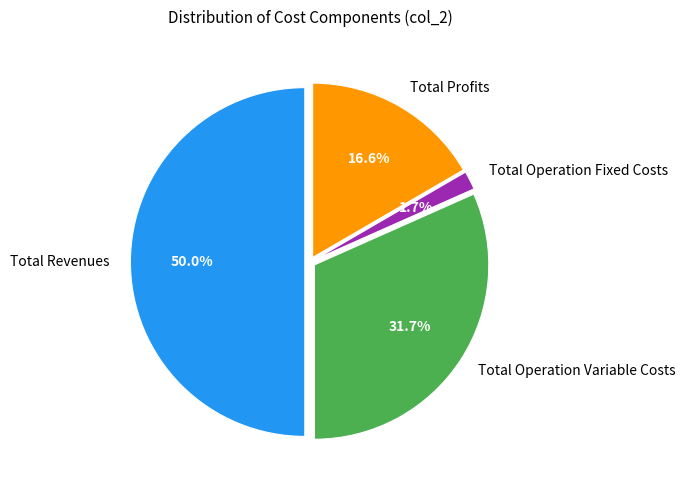

Between Total Operation Fixed Costs and Total Operation Variable Costs, which is larger?

Total Operation Variable Costs